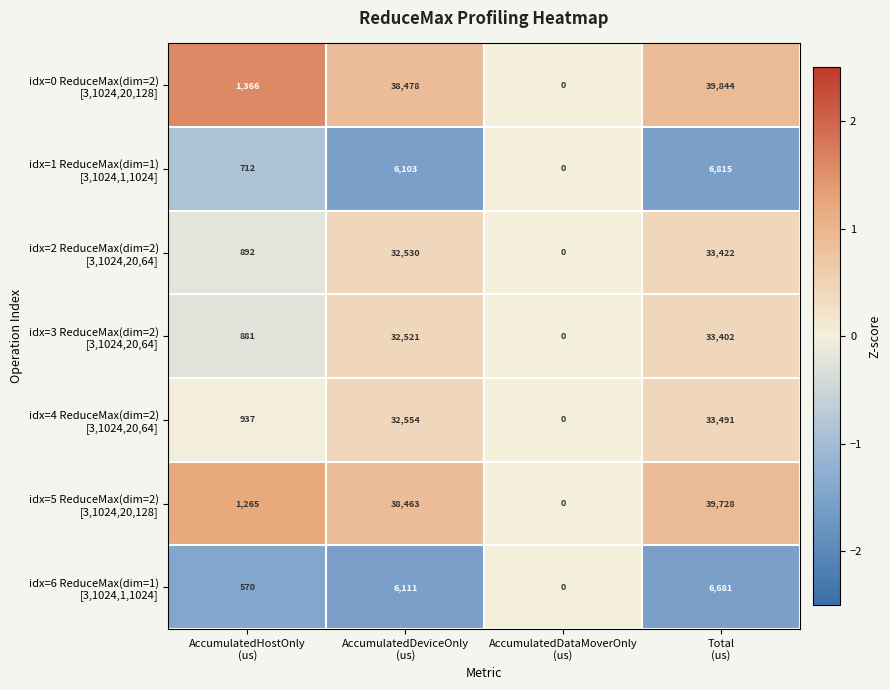

How many distinct data groups are displayed?

7